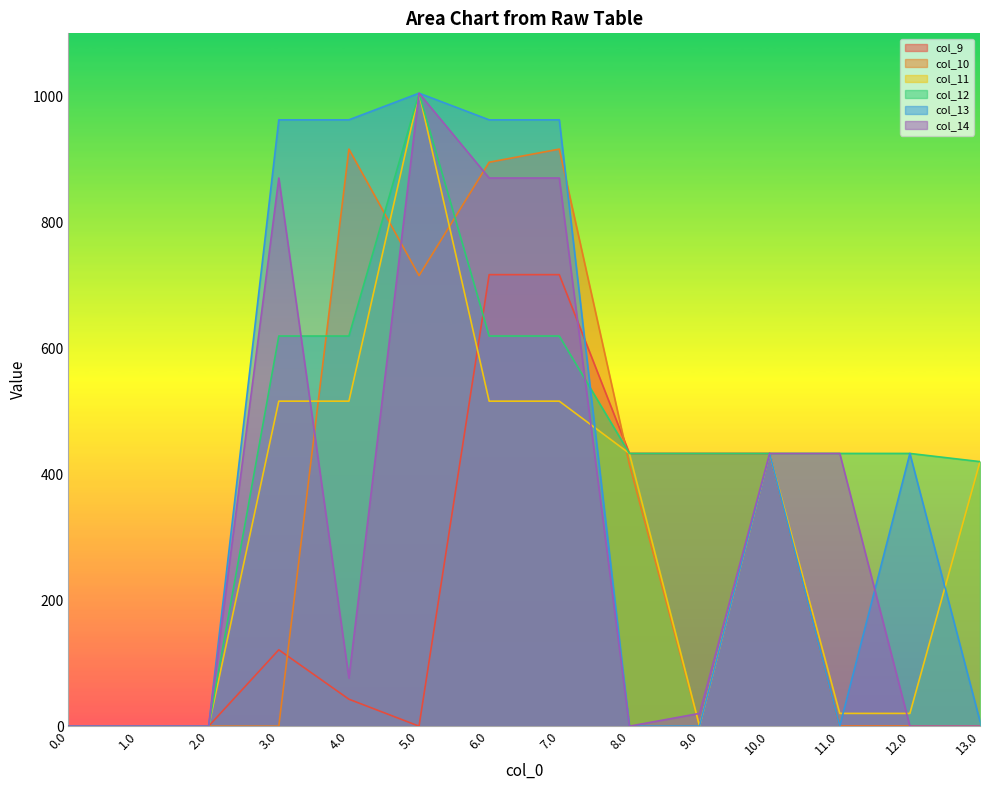

Is it true that col_13 equals 2.6 at 13.0?

False